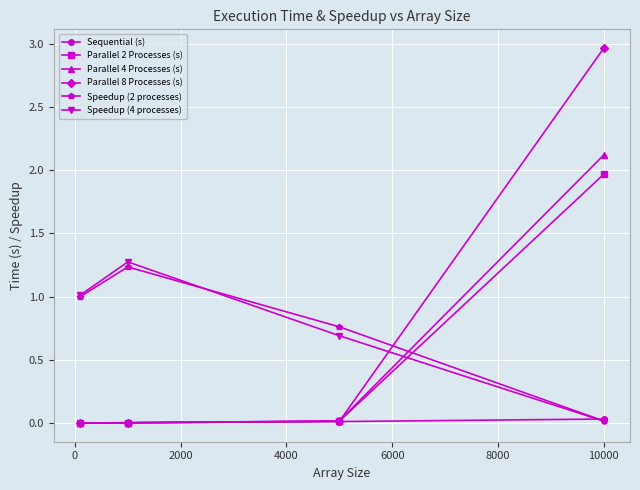

Which series ends up on top after the final intersection of Speedup (2 processes) and Parallel 4 Processes (s)?

Parallel 4 Processes (s)